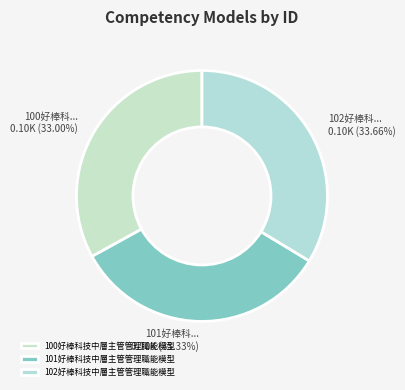

Between 100好棒科技中層主管管理職能模型 and 101好棒科技中層主管管理職能模型, which is larger?

101好棒科技中層主管管理職能模型